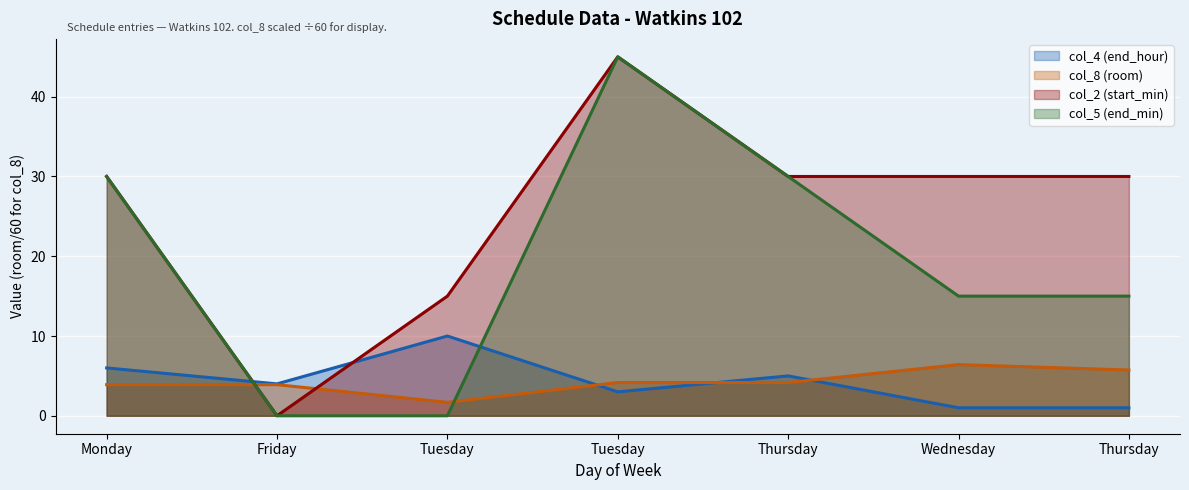

Does the chart display data point markers on the line(s)?

No